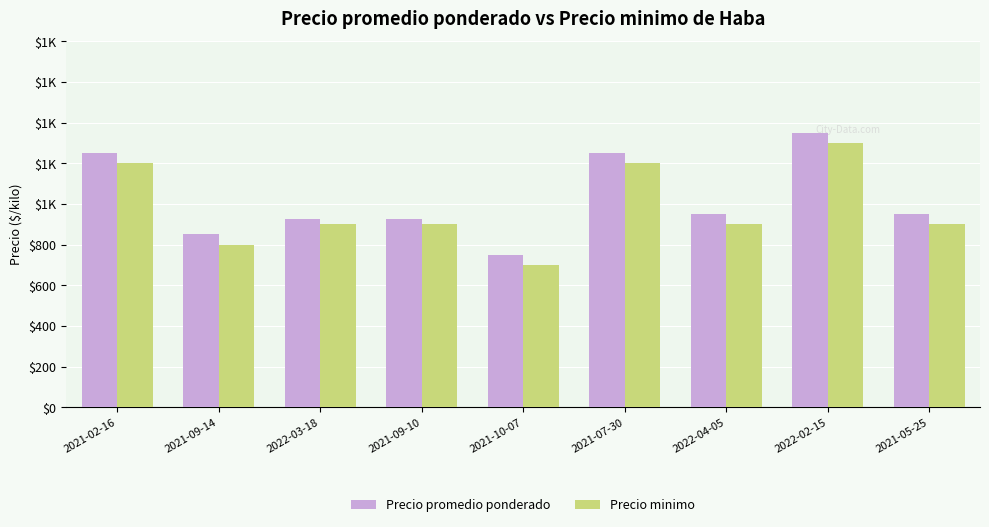

What is the label of the 8th bar from the right?

2021-09-14